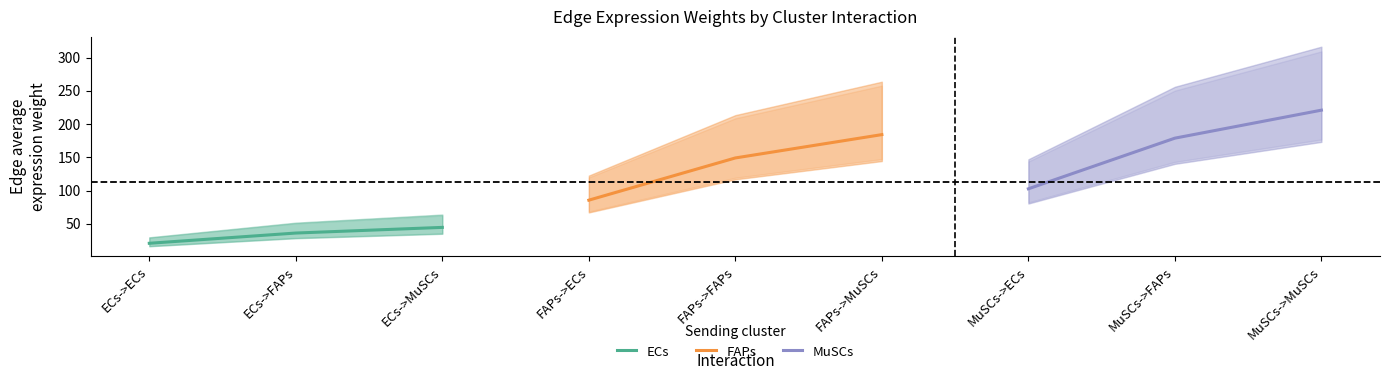

Is this an area chart (filled region under the line)?

No